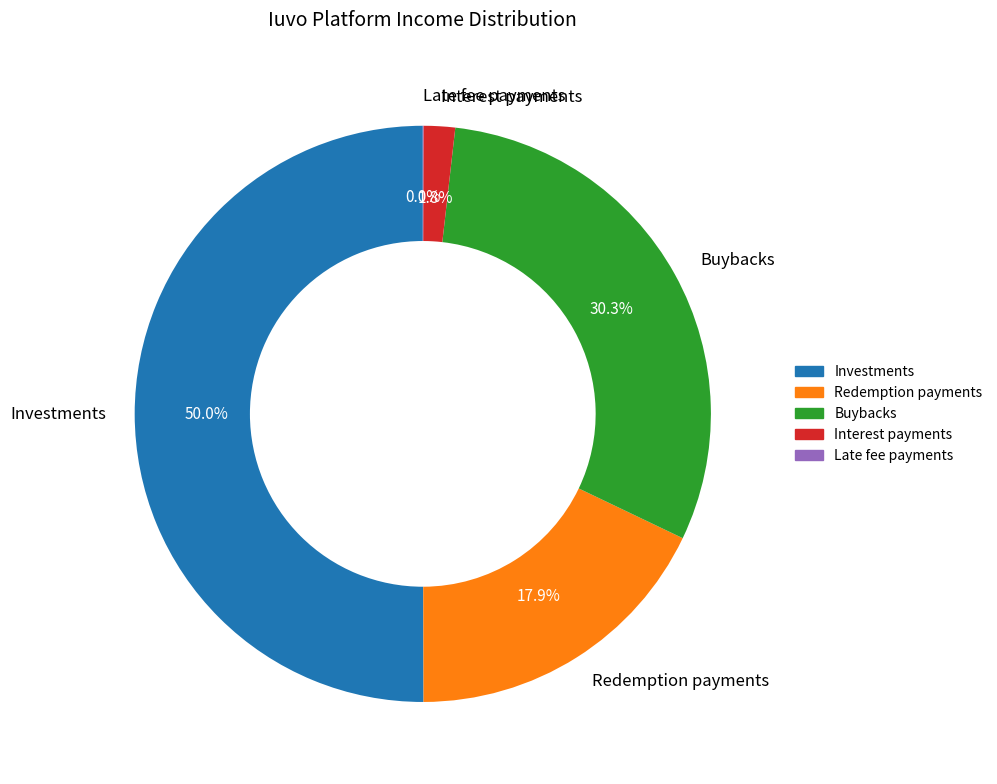

Is Interest payments the majority of the pie?

No